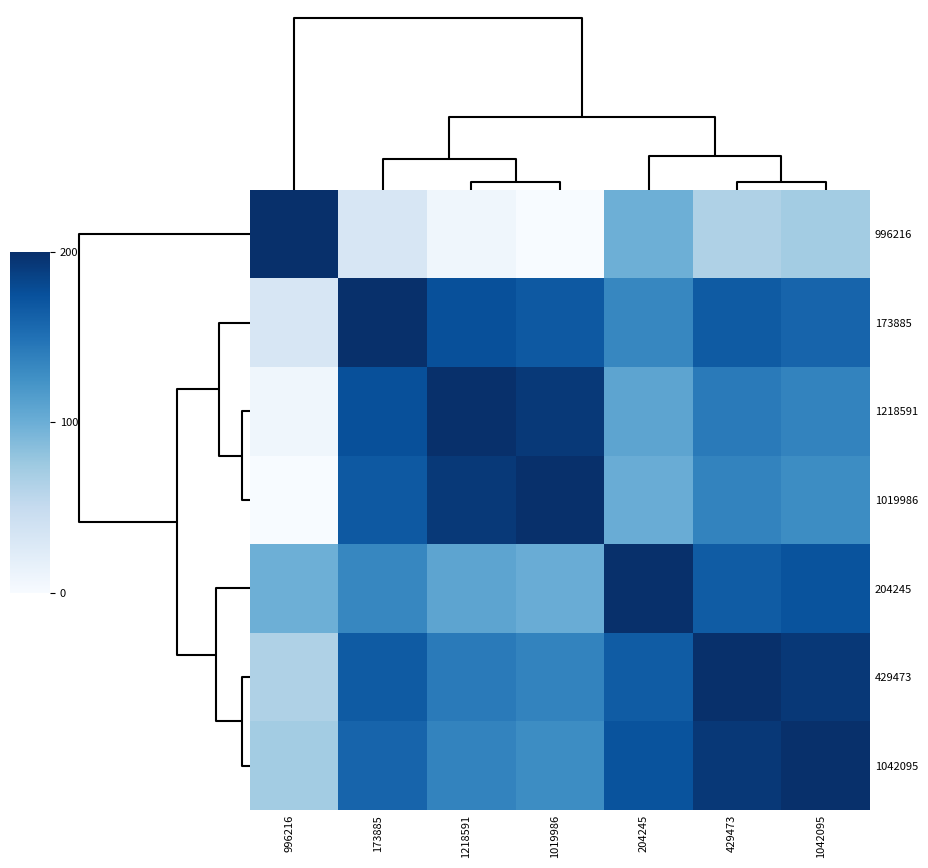

Count the number of data series in this chart.

7